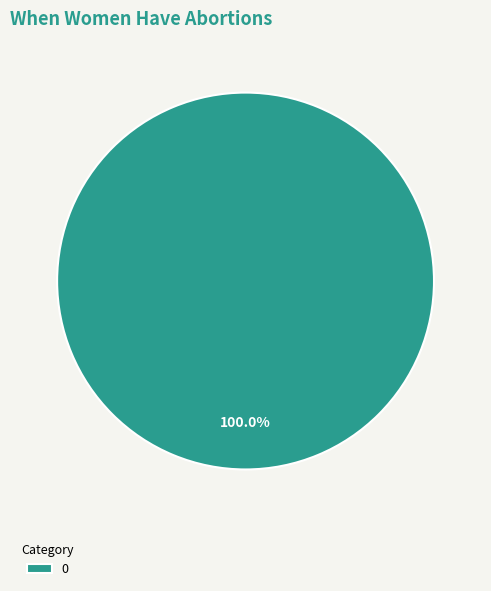

Does any single category account for the majority?

Yes